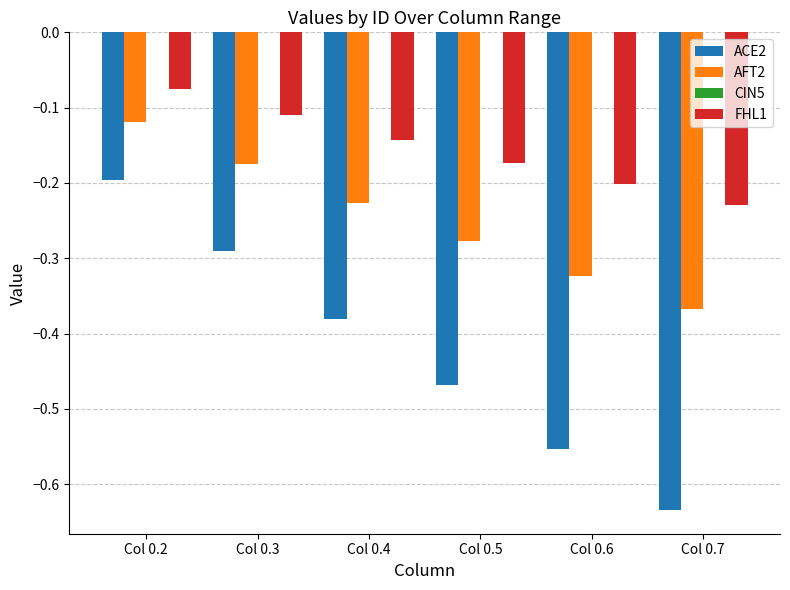

Count the number of data series in this chart.

3